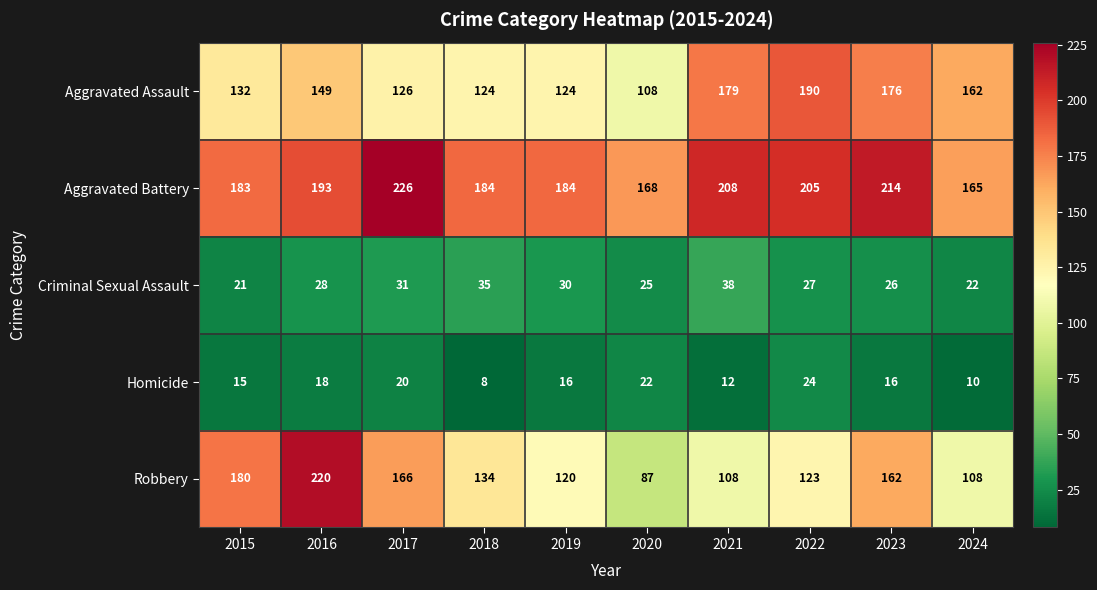

Rank the series by their maximum value, from highest to lowest.

Aggravated Battery, Robbery, Aggravated Assault, Criminal Sexual Assault, Homicide